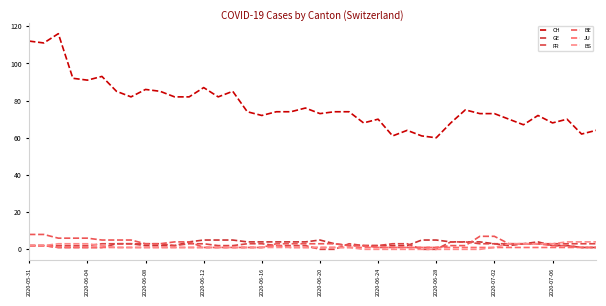

Where is FR nearest to the value 2?

2020-05-31